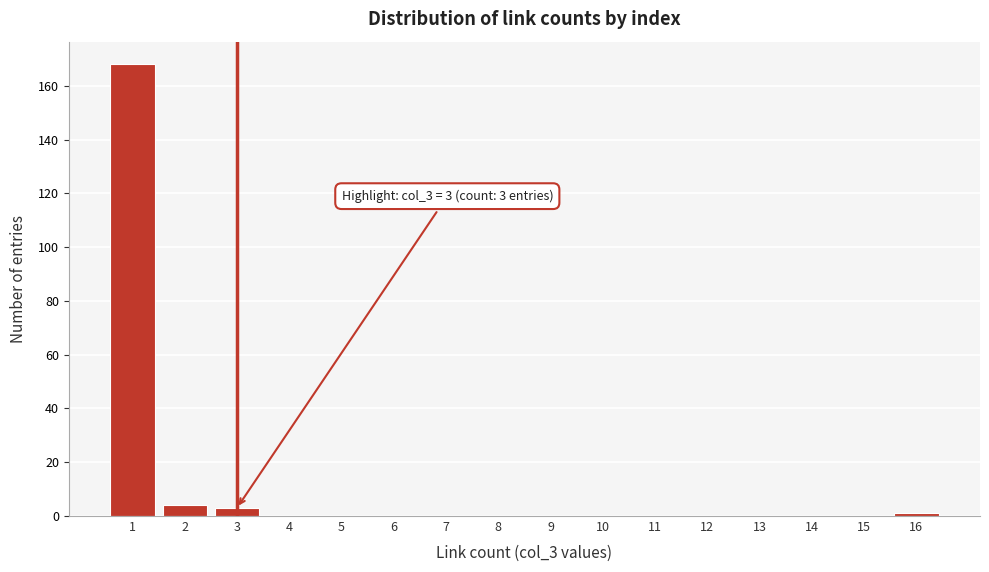

Which range on the x-axis has the tallest bar?

0.5 to 1.5